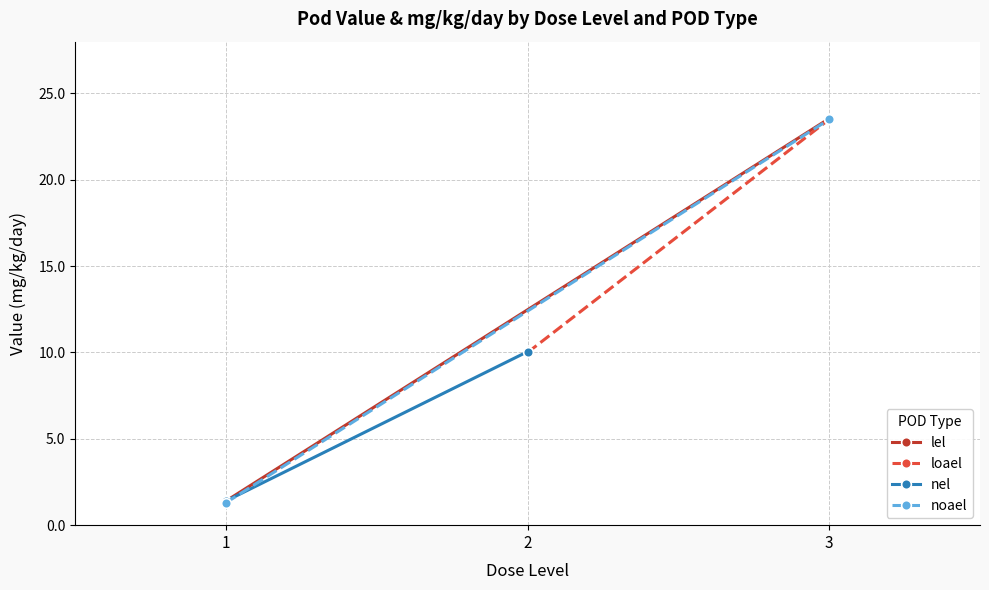

Is the value of lel at 1 greater than the value of noael at 1?

Yes